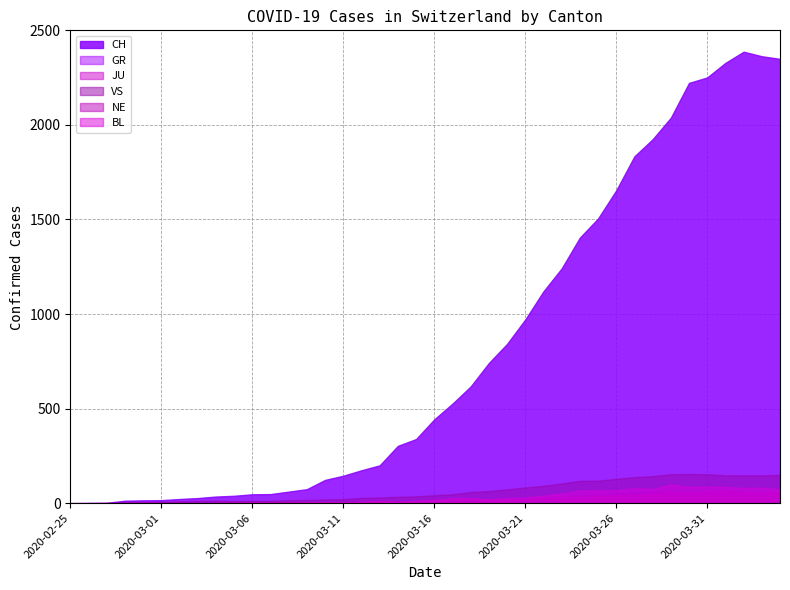

Which series has the largest total across all categories?

CH